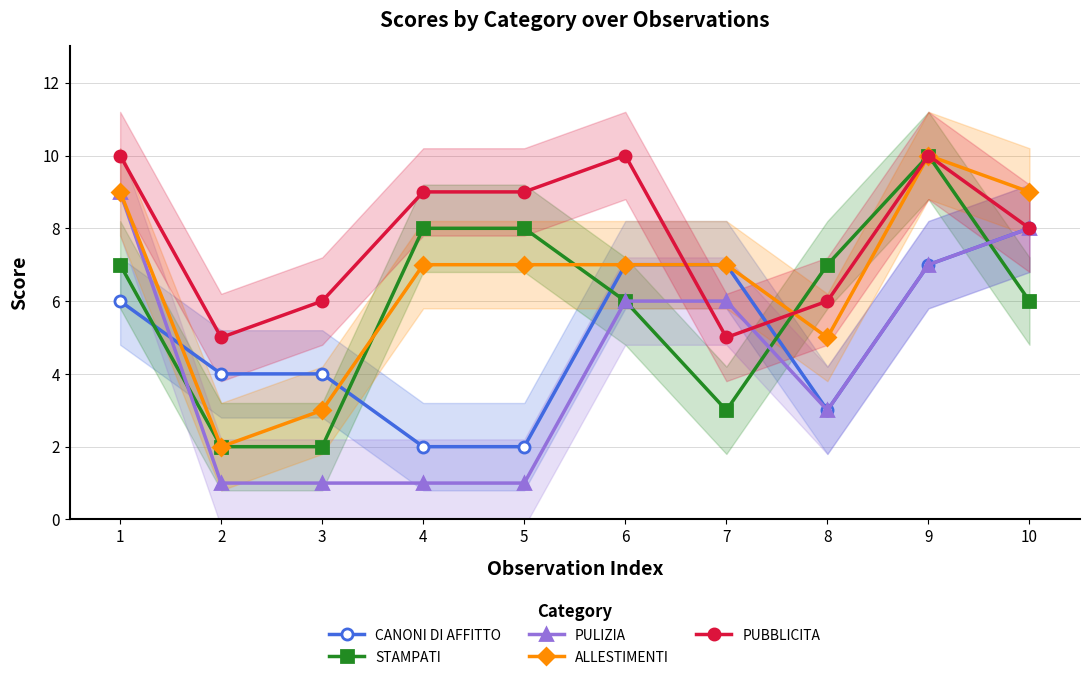

What value does the ALLESTIMENTI series have at 2?

2